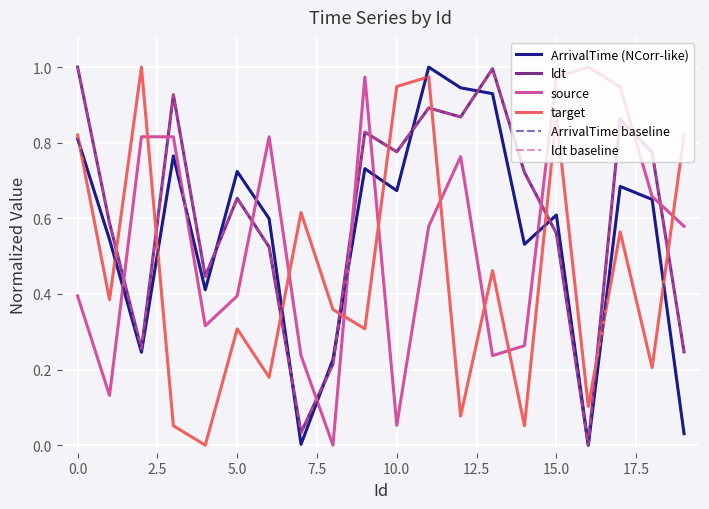

What is the label of the 13th point from the left?

12